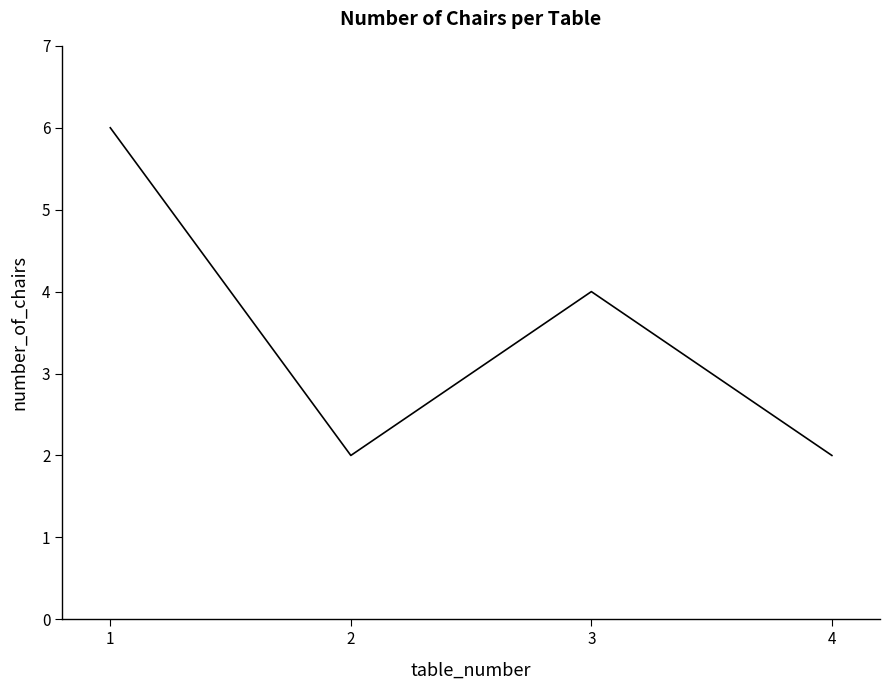

What is the sum of the values at 3 and 1?

10